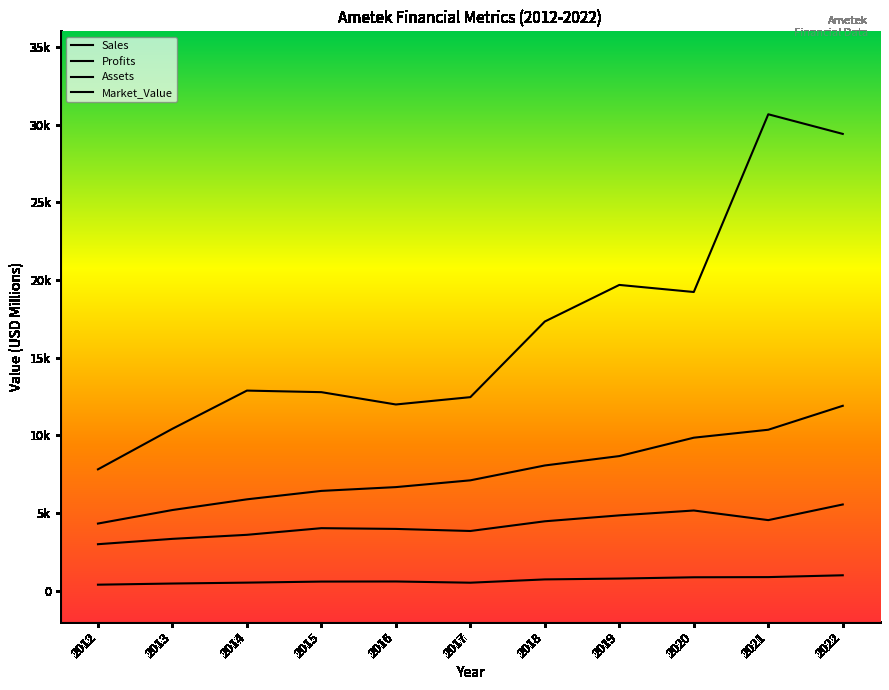

How many interior local valleys does the Sales series have?

2